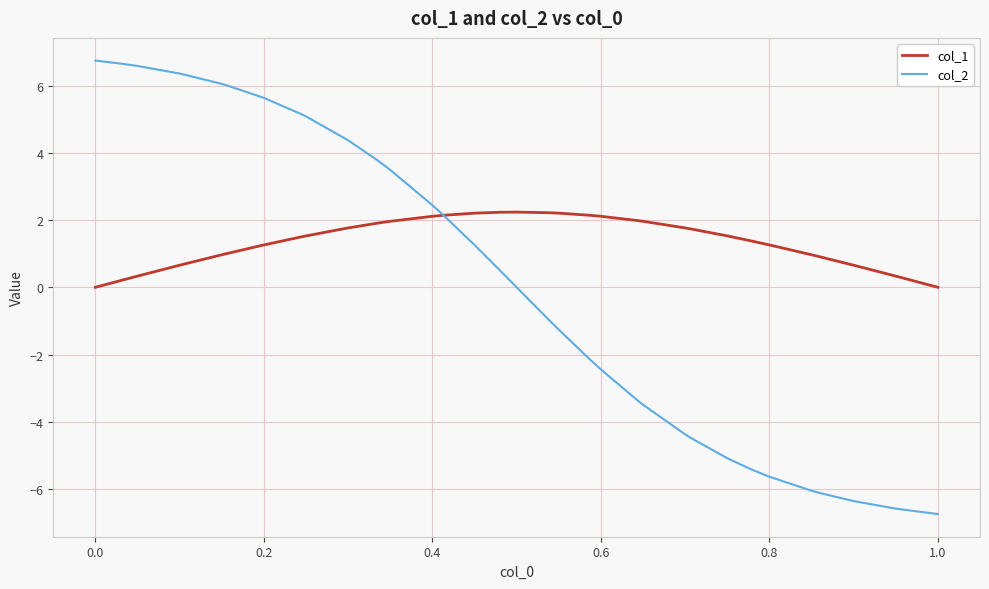

Which series has the widest spread of values?

col_2